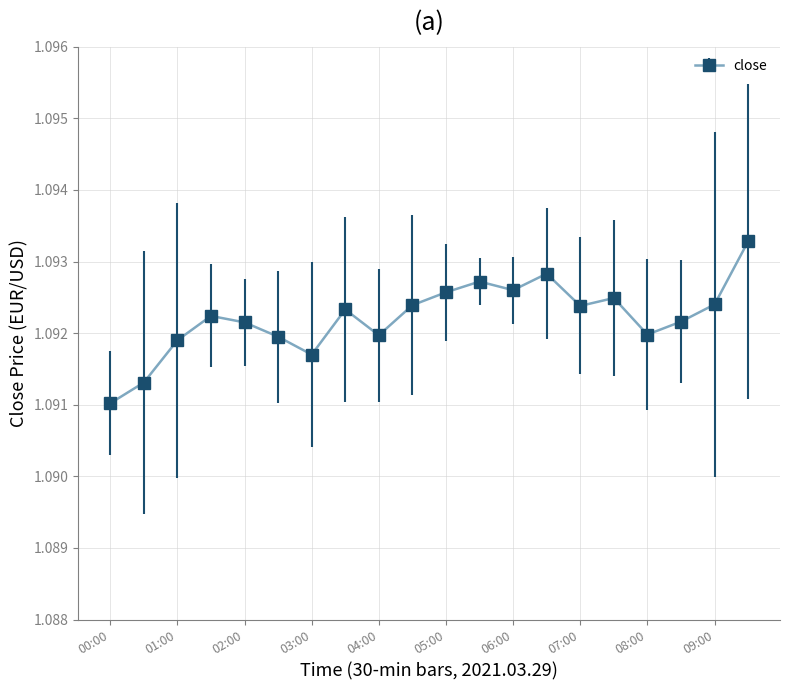

What is the sum of all values?

21.8